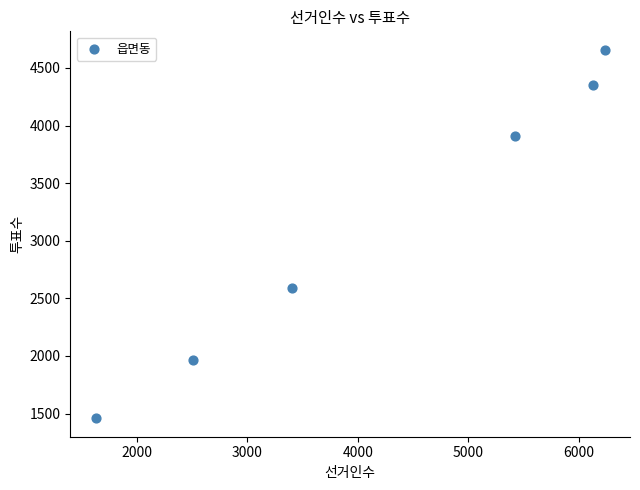

What Y value in the scatter plot is closest to 3058?

2591